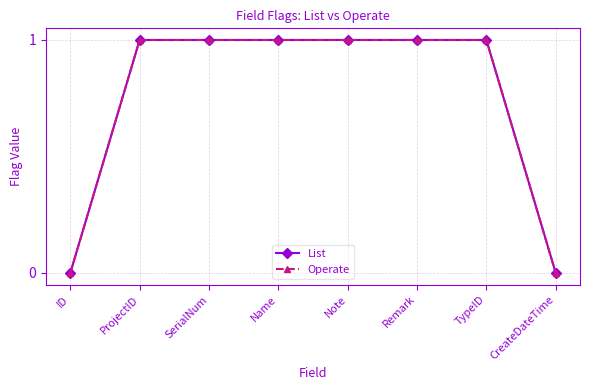

Is this an area chart (filled region under the line)?

No